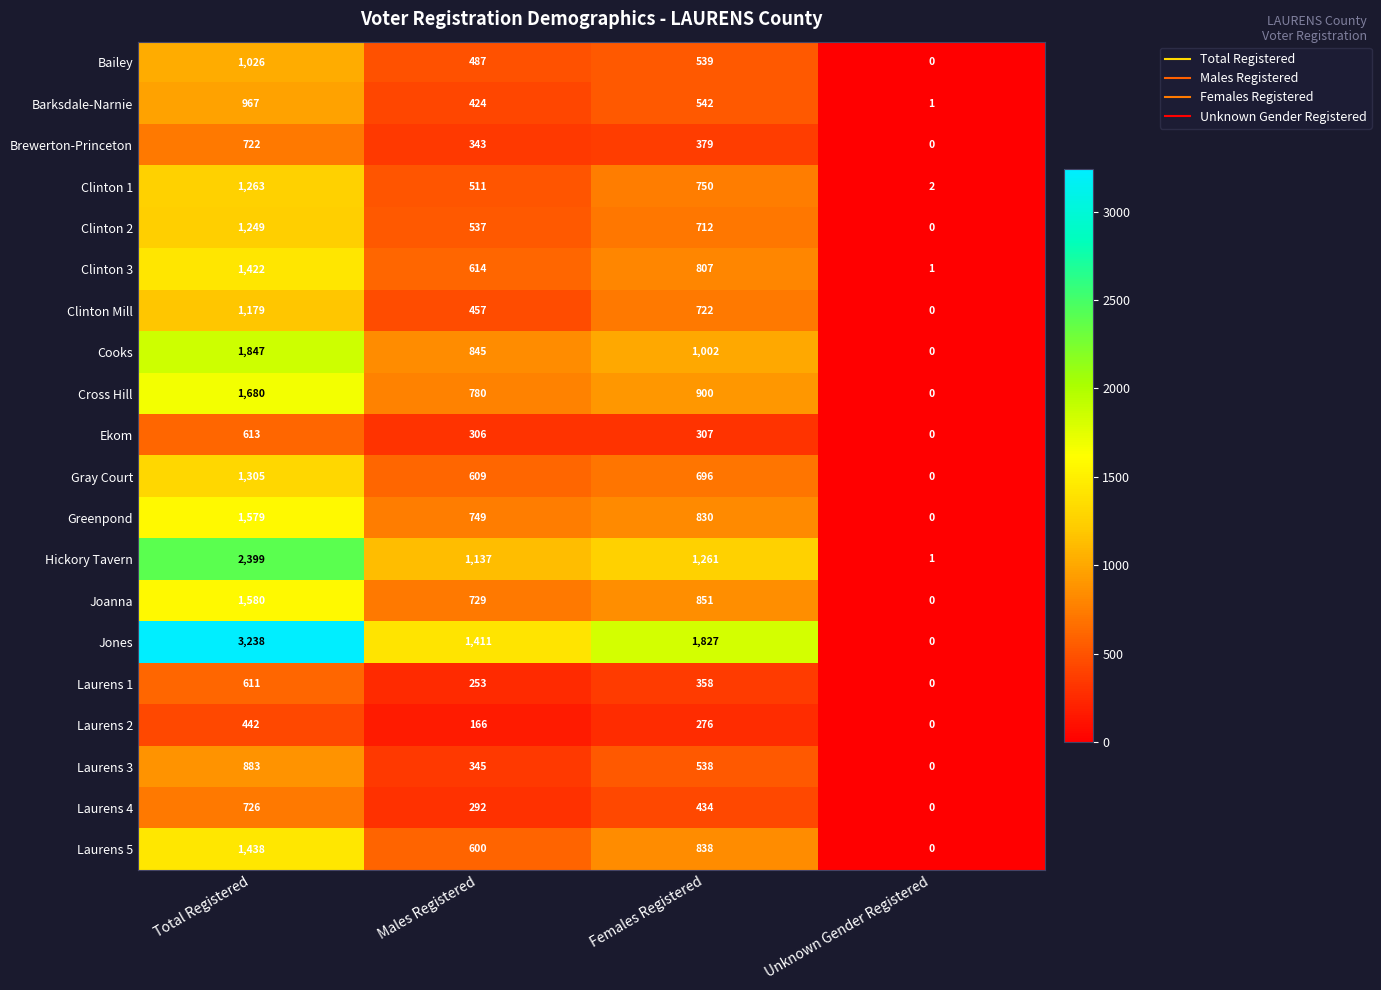

What is the difference between the highest and lowest values at Males Registered?

1245